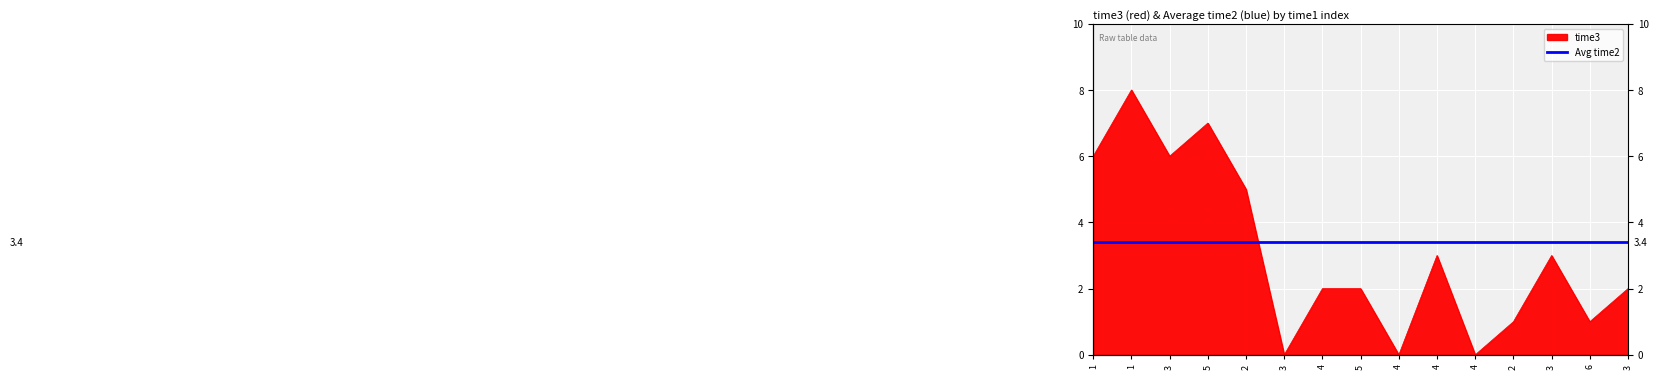

What is the change in value from 5 to 4?

-7